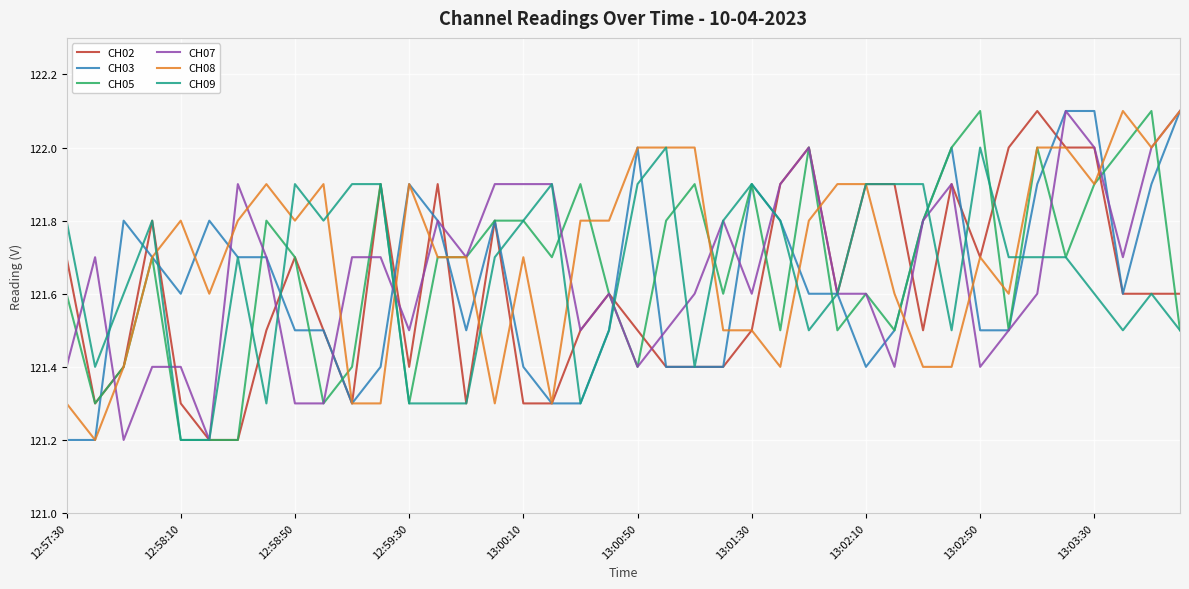

What is the greatest value displayed?

122.1